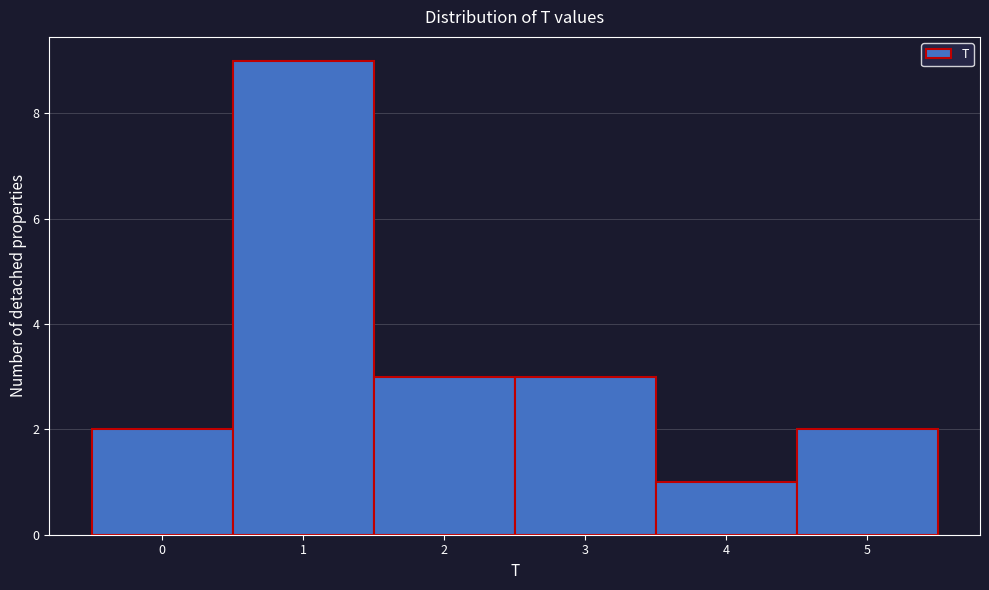

Reading left to right, list all the values displayed in this chart.

2	9	3	3	1	2